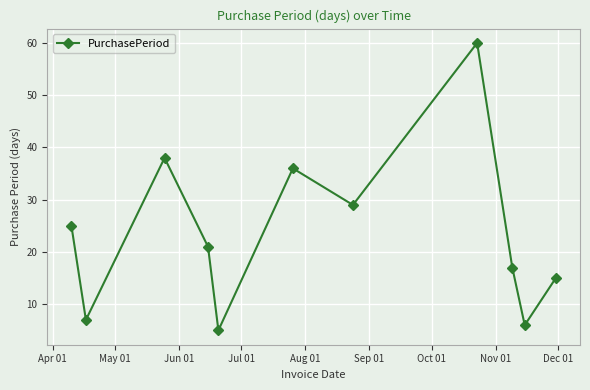

How many data points does each series have?

11